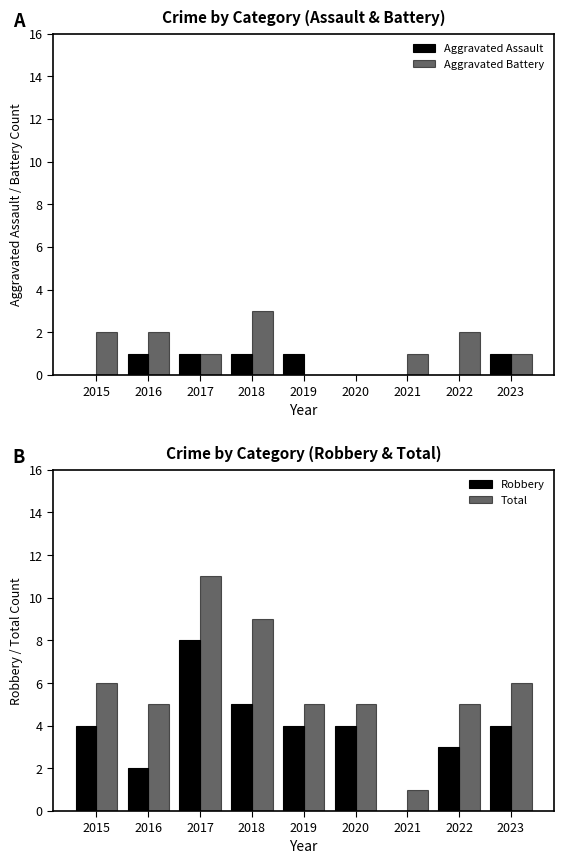

Which category has the lowest value across all series?

2015